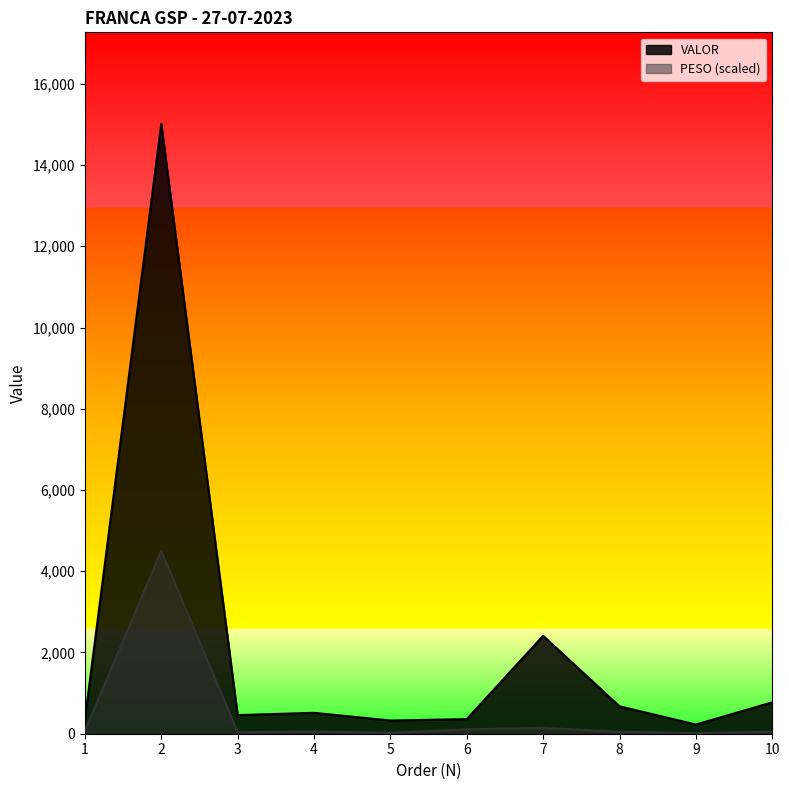

Where is VALOR nearest to the value 7620?

7